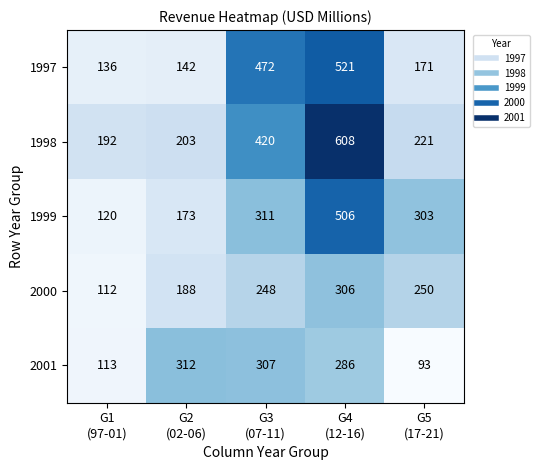

What is the difference between the second highest and second lowest values in the 2001 series?

194